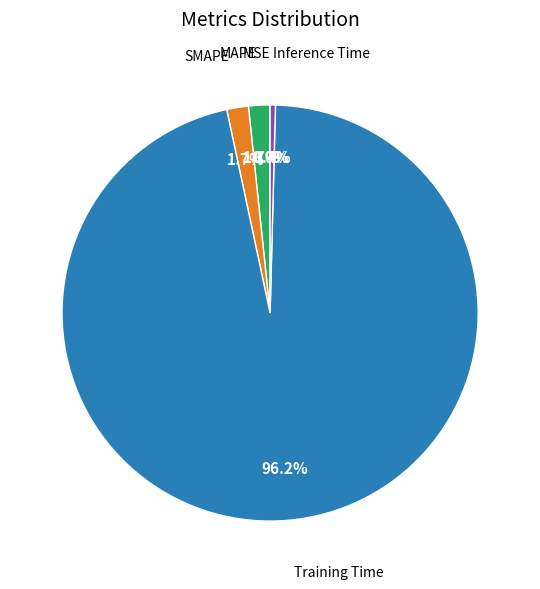

To the nearest percent, what is the average slice percentage?

20%